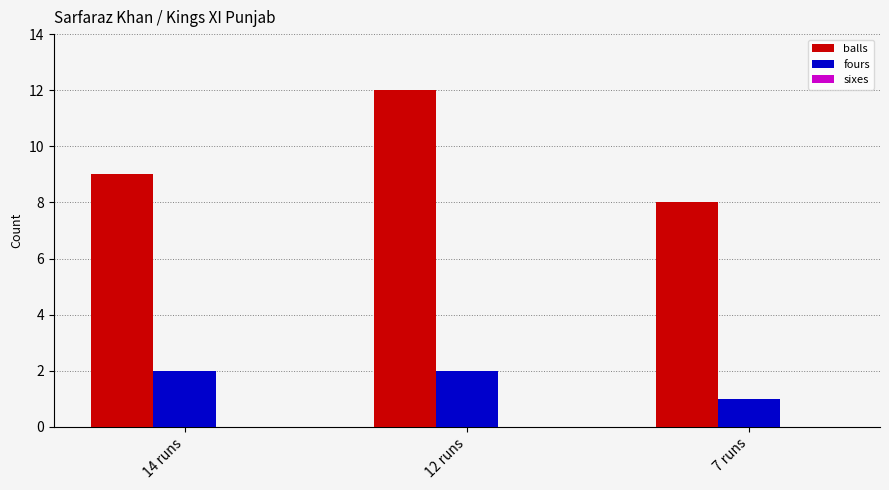

What is the sum of all fours values?

5